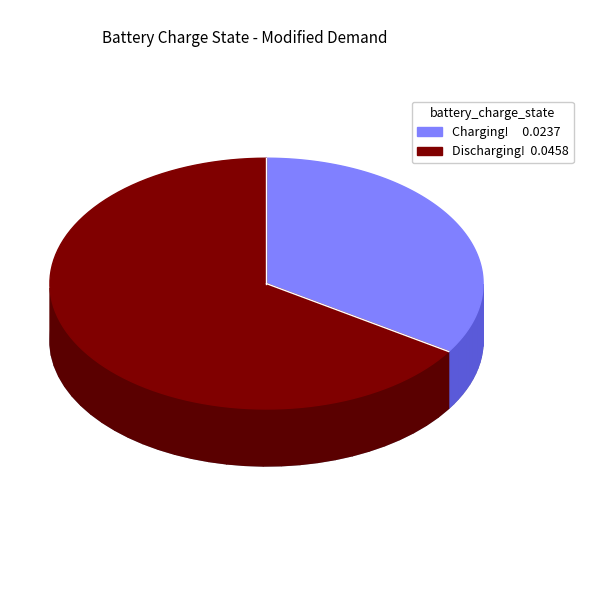

Which category has the biggest portion of the pie?

Discharging!